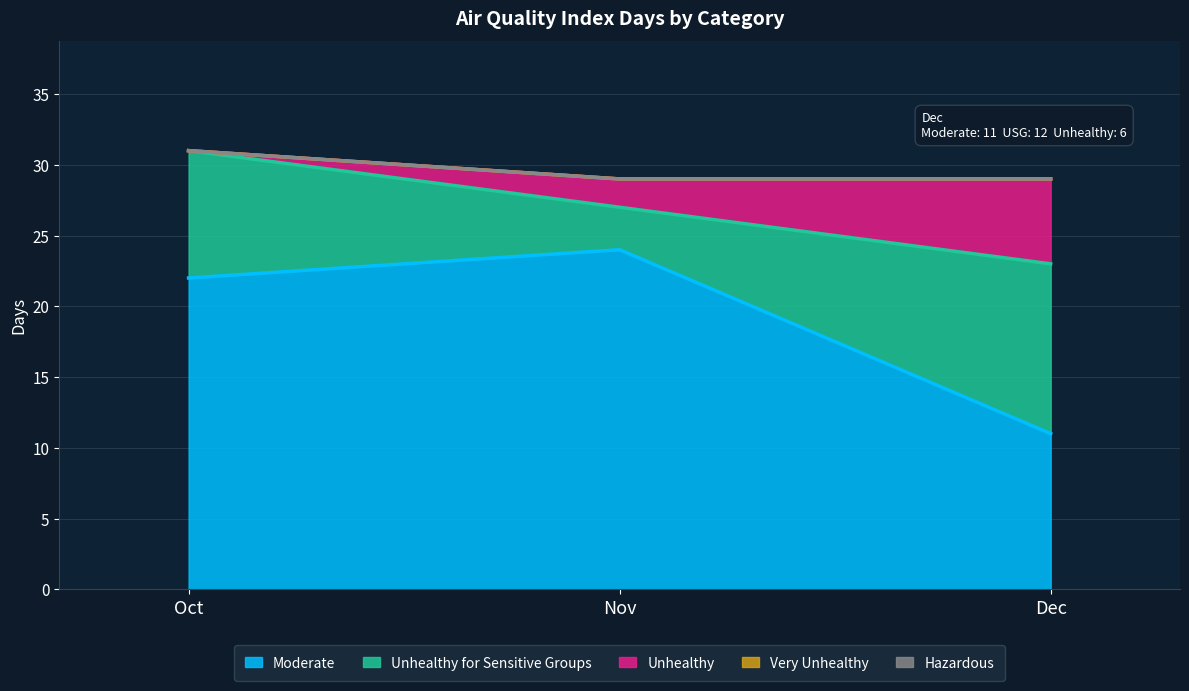

Reading left to right, what are all the values shown in this chart?

Moderate: 22	24	11
Unhealthy for Sensitive Groups: 9	3	12
Unhealthy: 0	2	6
Very Unhealthy: 0	0	0
Hazardous: 0	0	0